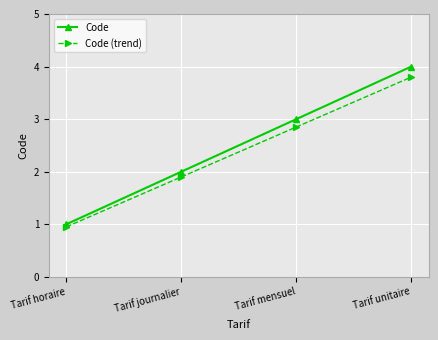

Where is Code nearest to the value 2?

Tarif journalier